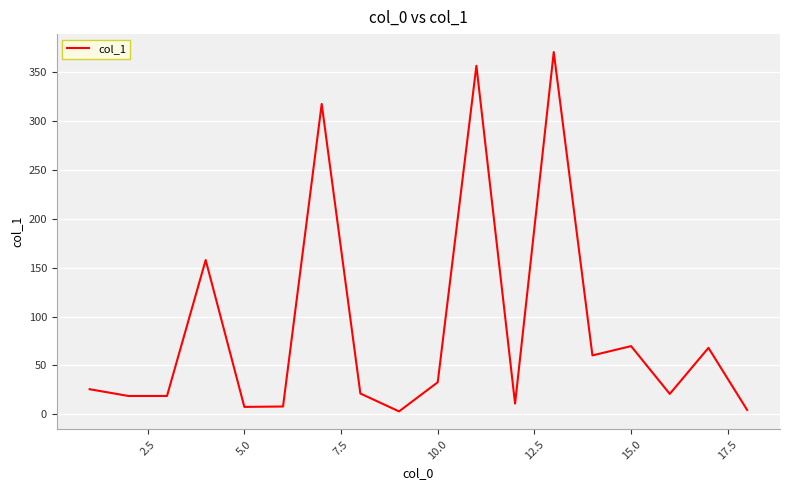

What is the greatest value displayed?

370.6